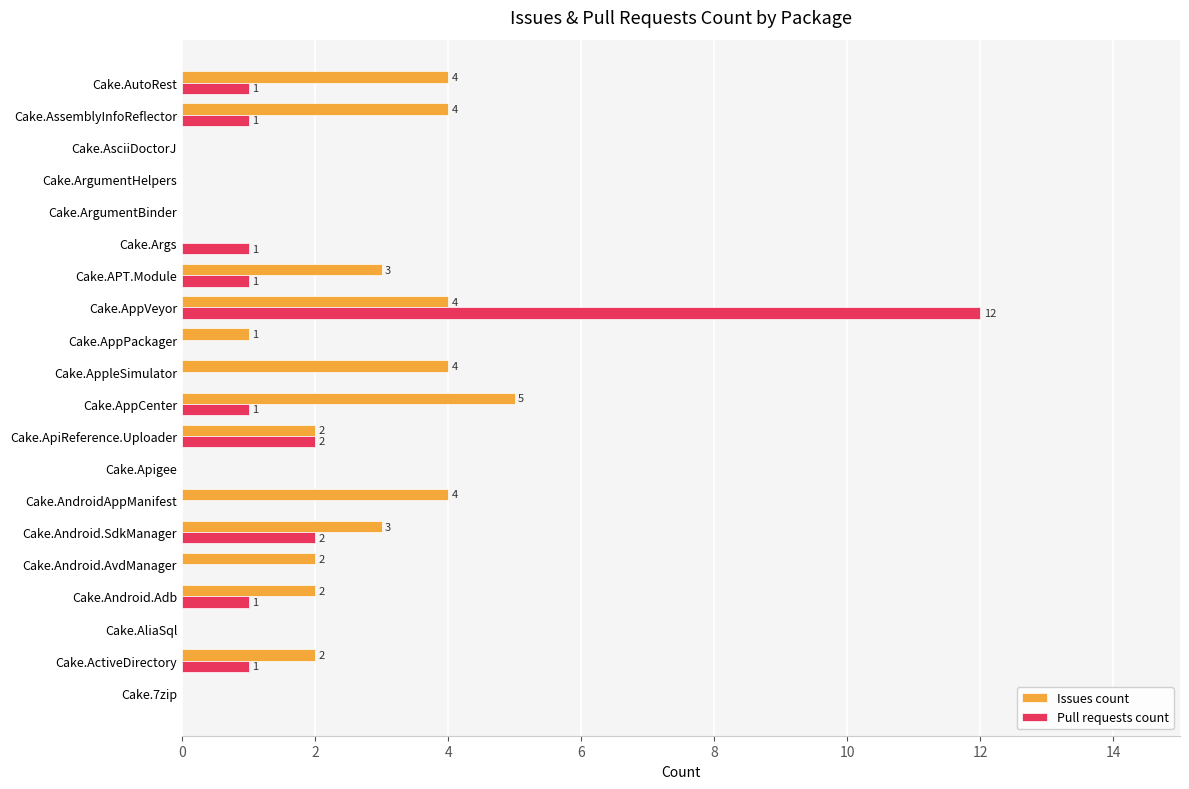

The Pull requests count series shows -6 at Cake.AndroidAppManifest. True or false?

False